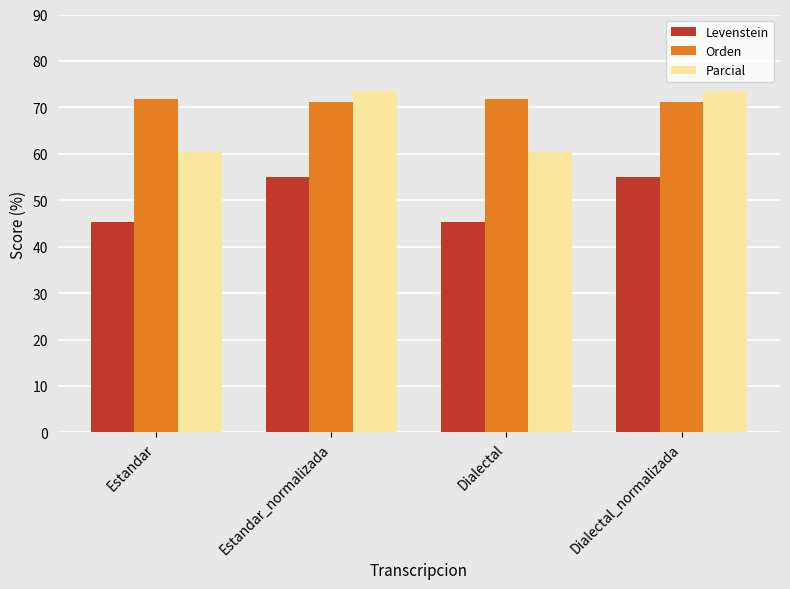

Is the value of Parcial at Estandar_normalizada greater than the value of Orden at Dialectal?

Yes